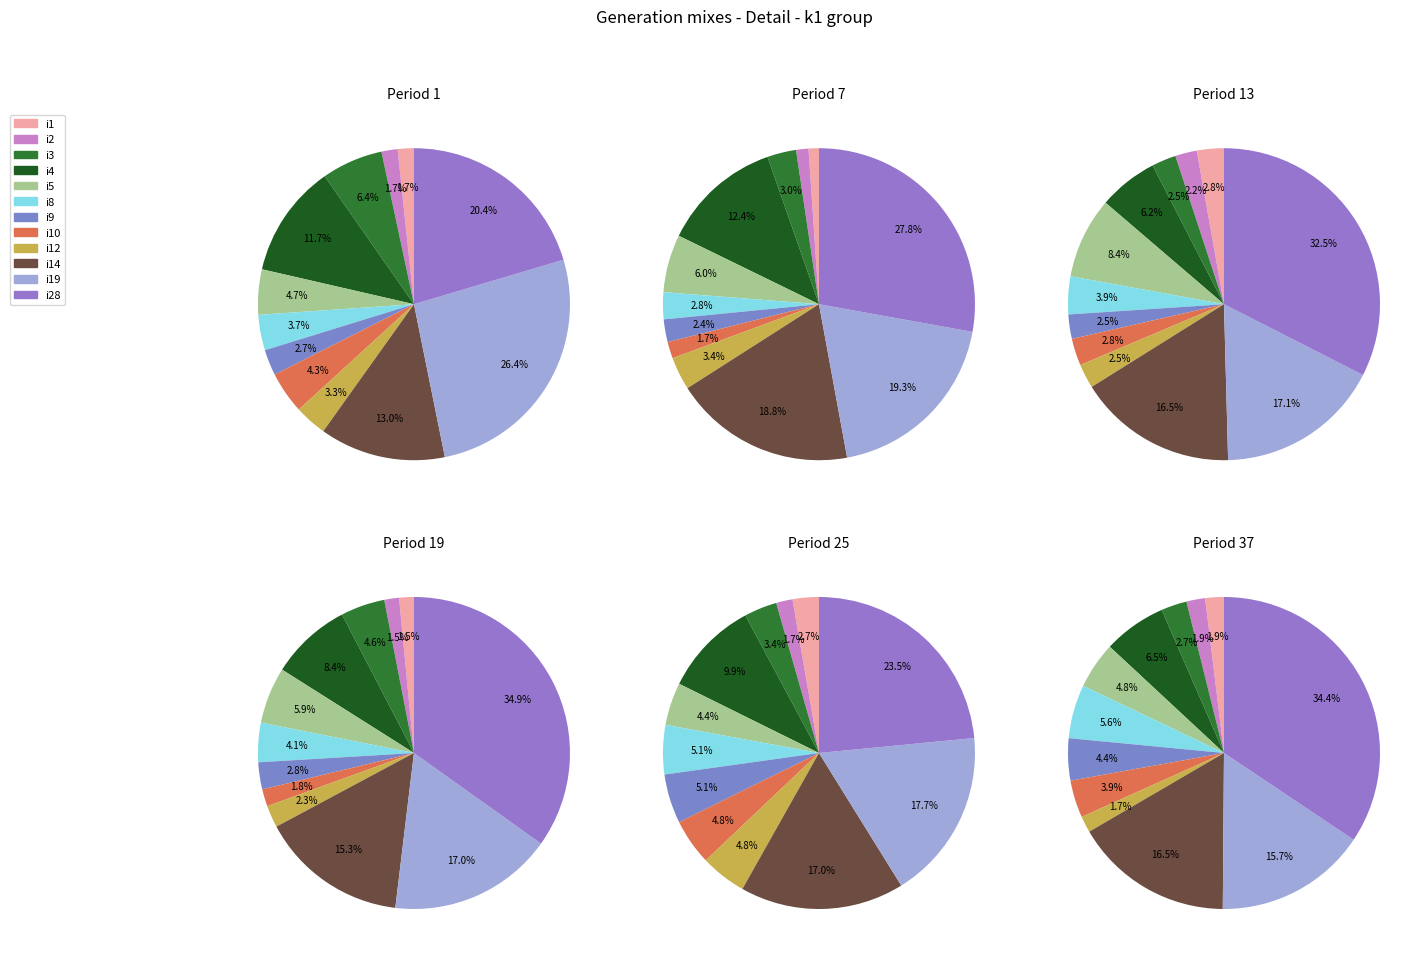

True or false: i37 accounts for 1% of the total.

False